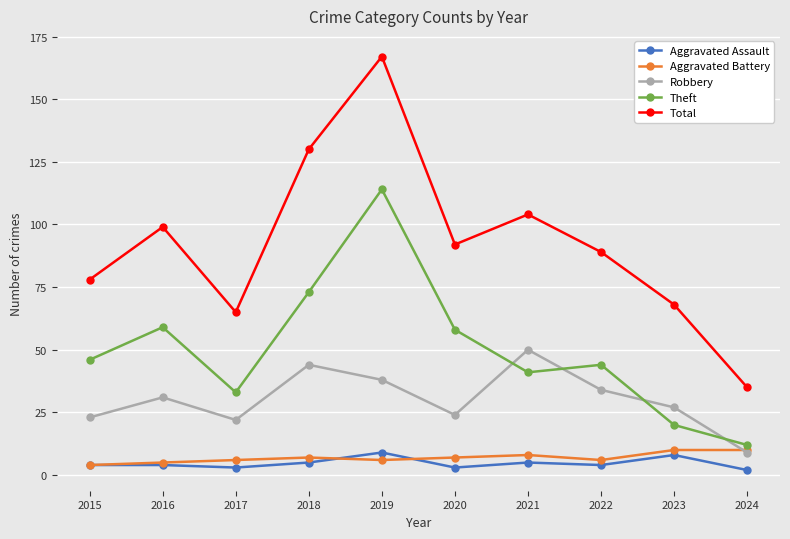

How many categories are shown in the chart?

10